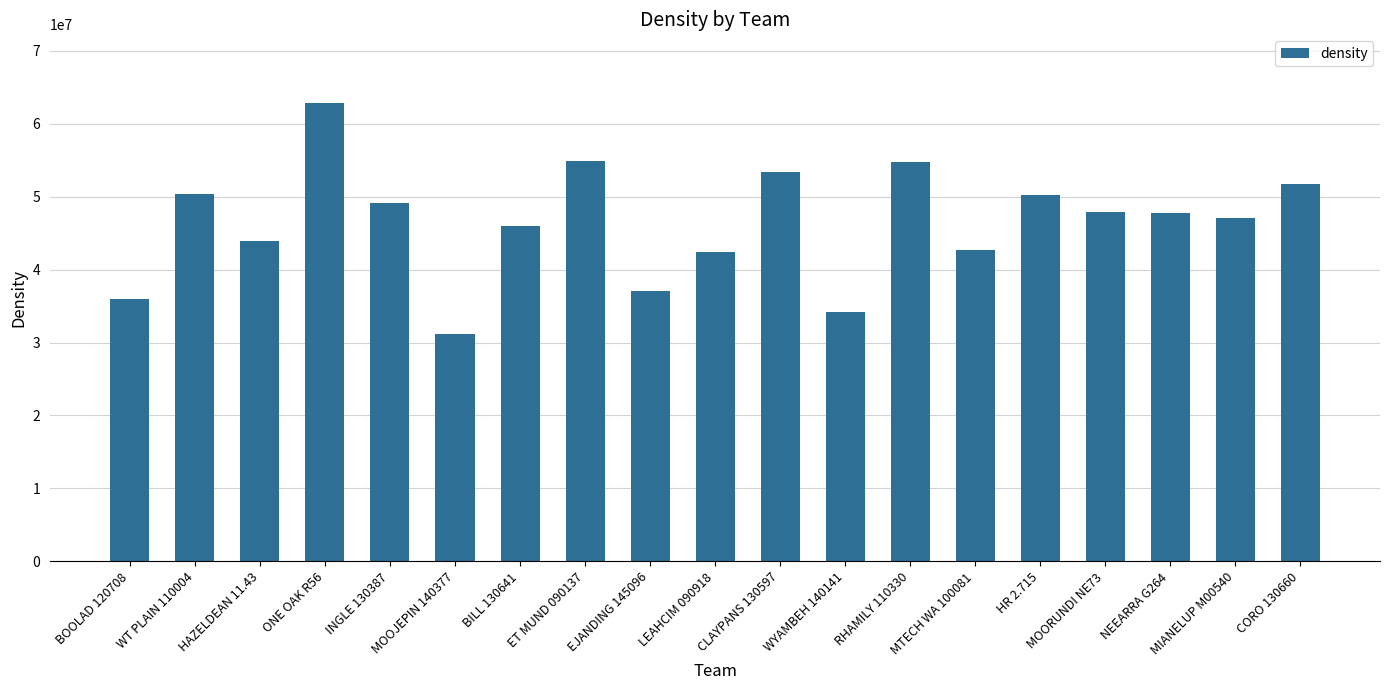

How many values are below 47784492?

9